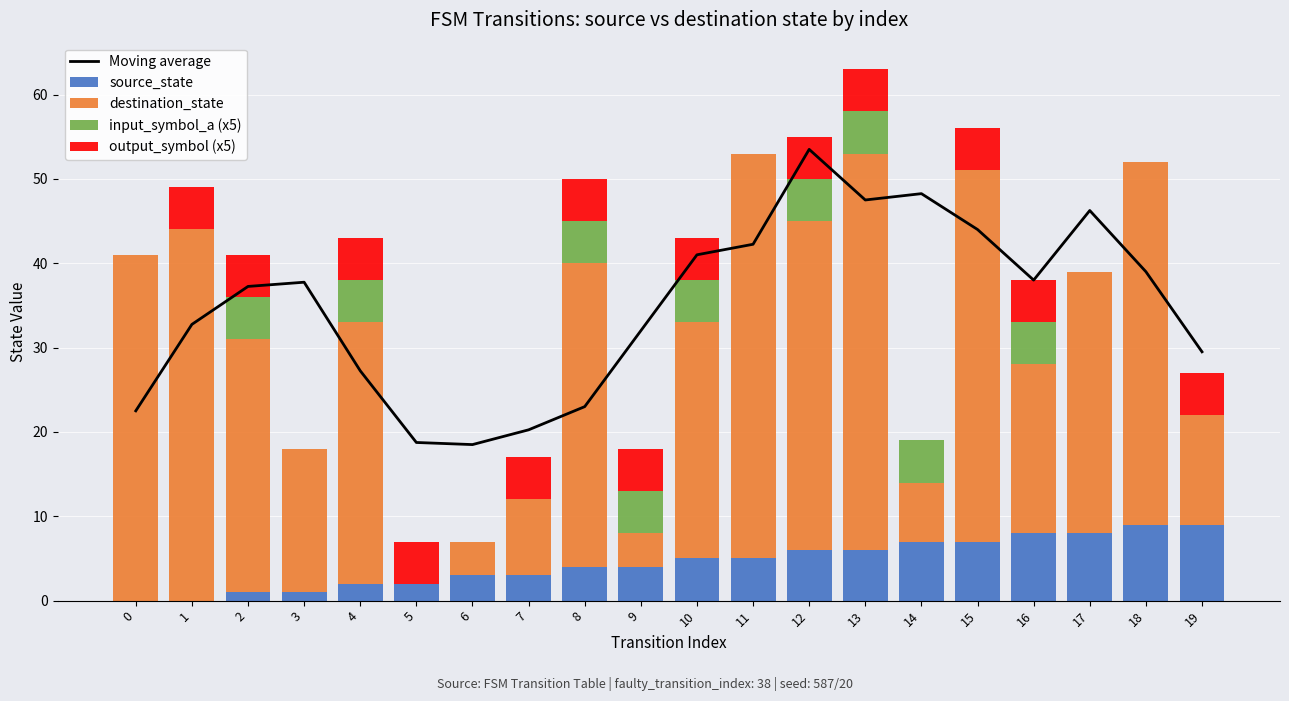

How many positive values does the input_symbol_a (x5) series have?

9